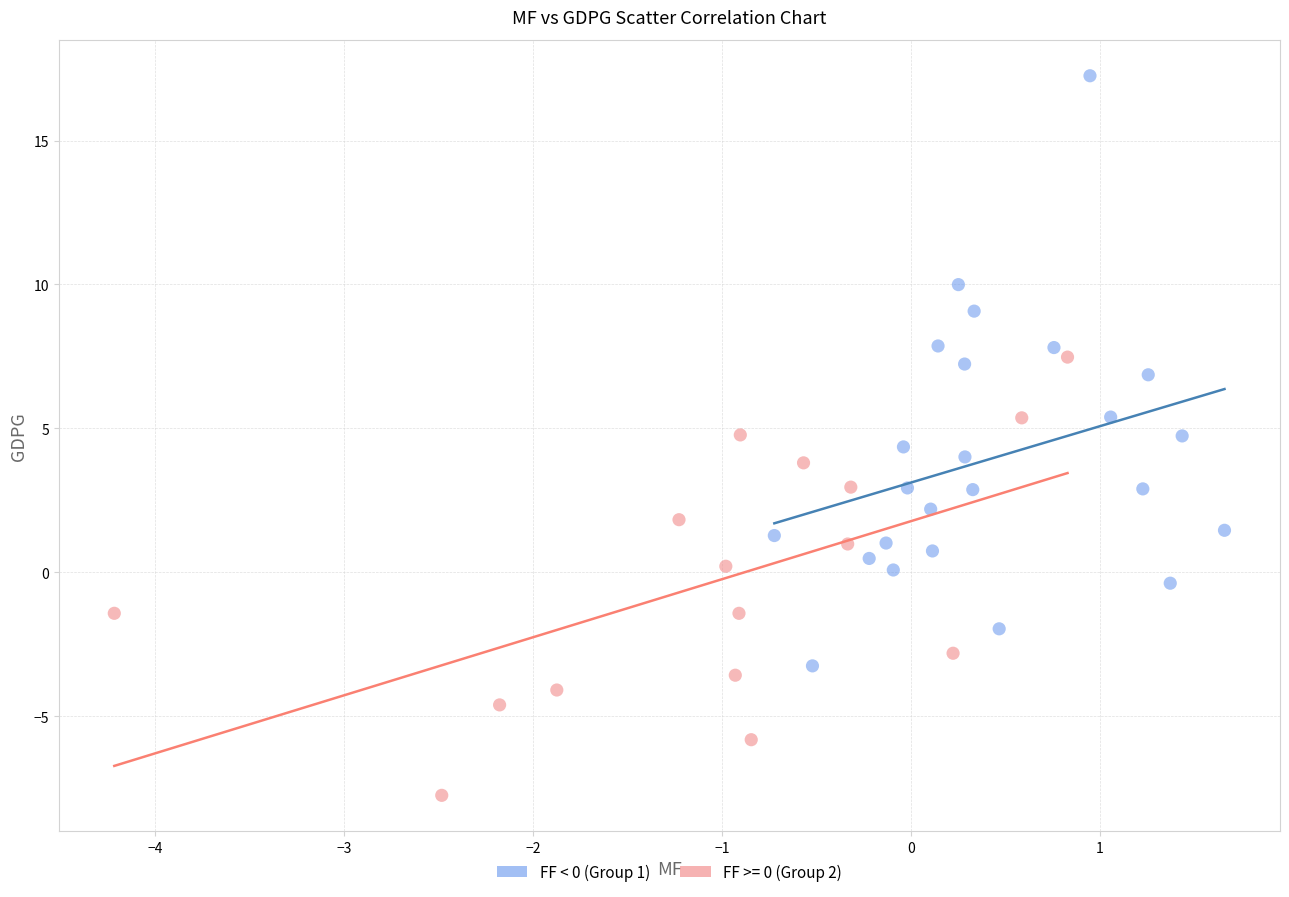

Which series has the largest Y range (max minus min)?

FF < 0 (Group 1)